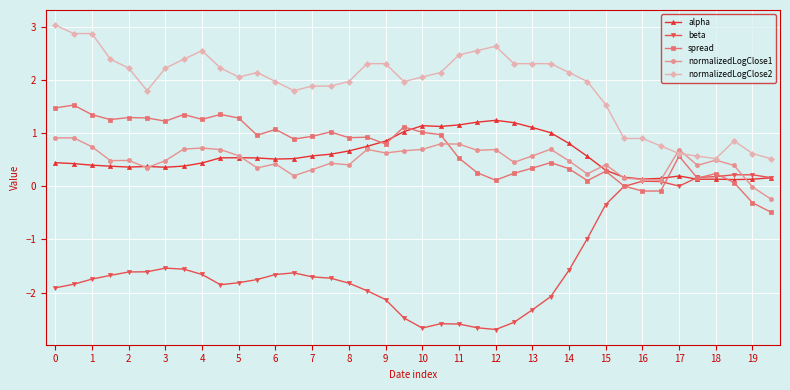

Rank the series by their maximum value, from highest to lowest.

normalizedLogClose2, spread, alpha, normalizedLogClose1, beta